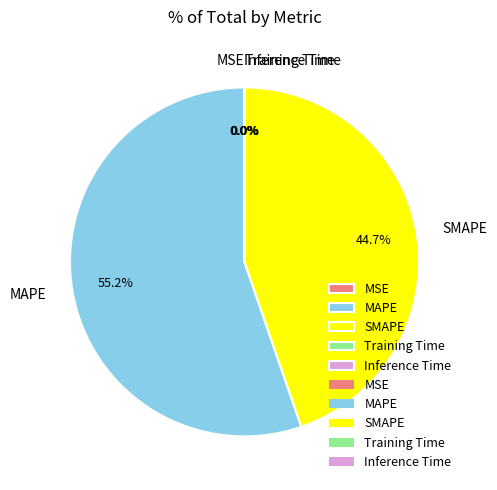

What is the total percentage of SMAPE and MAPE?

100.0%